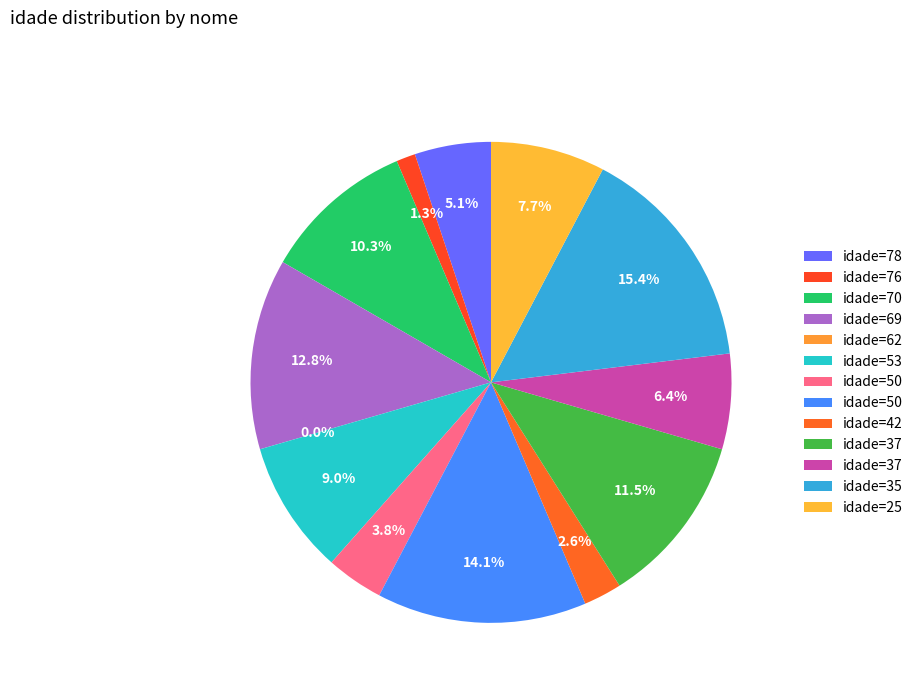

Which slice is the largest?

35